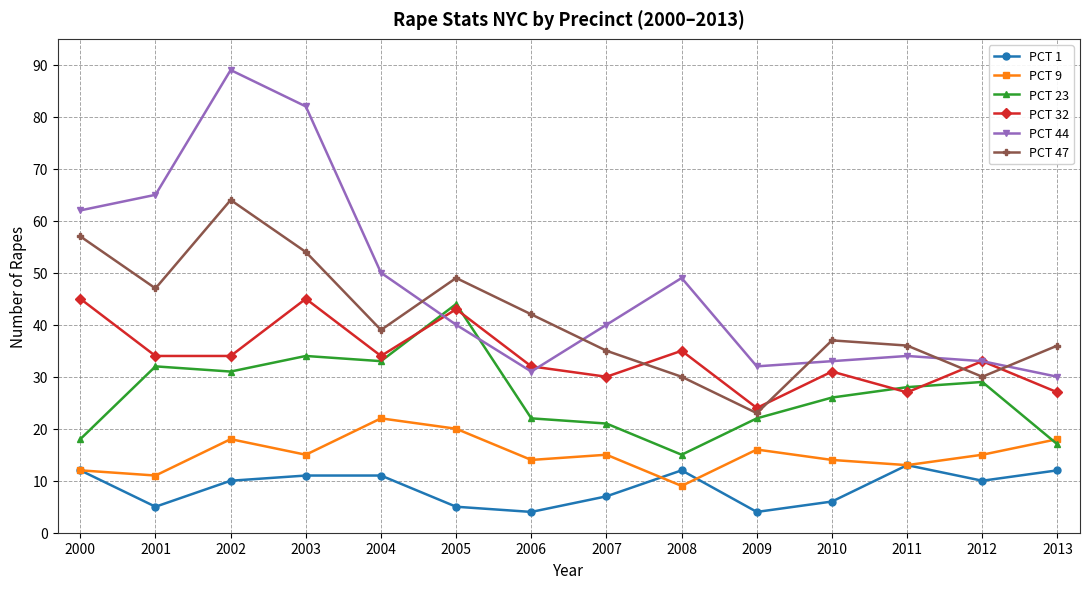

What is the difference between the PCT 1 values at 2013 and 2002?

2